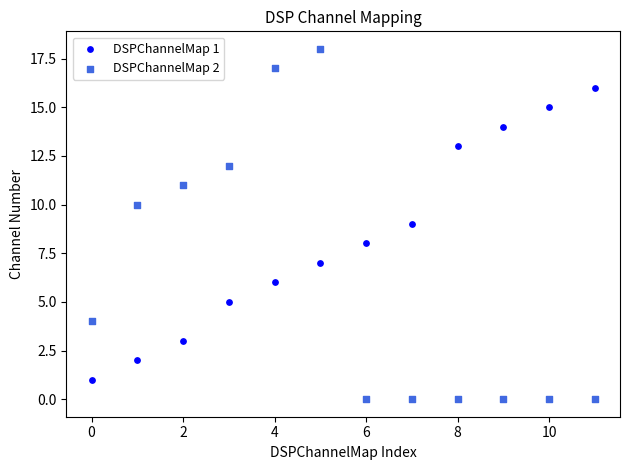

Across all data points, what is the range of Y values (max minus min)?

18